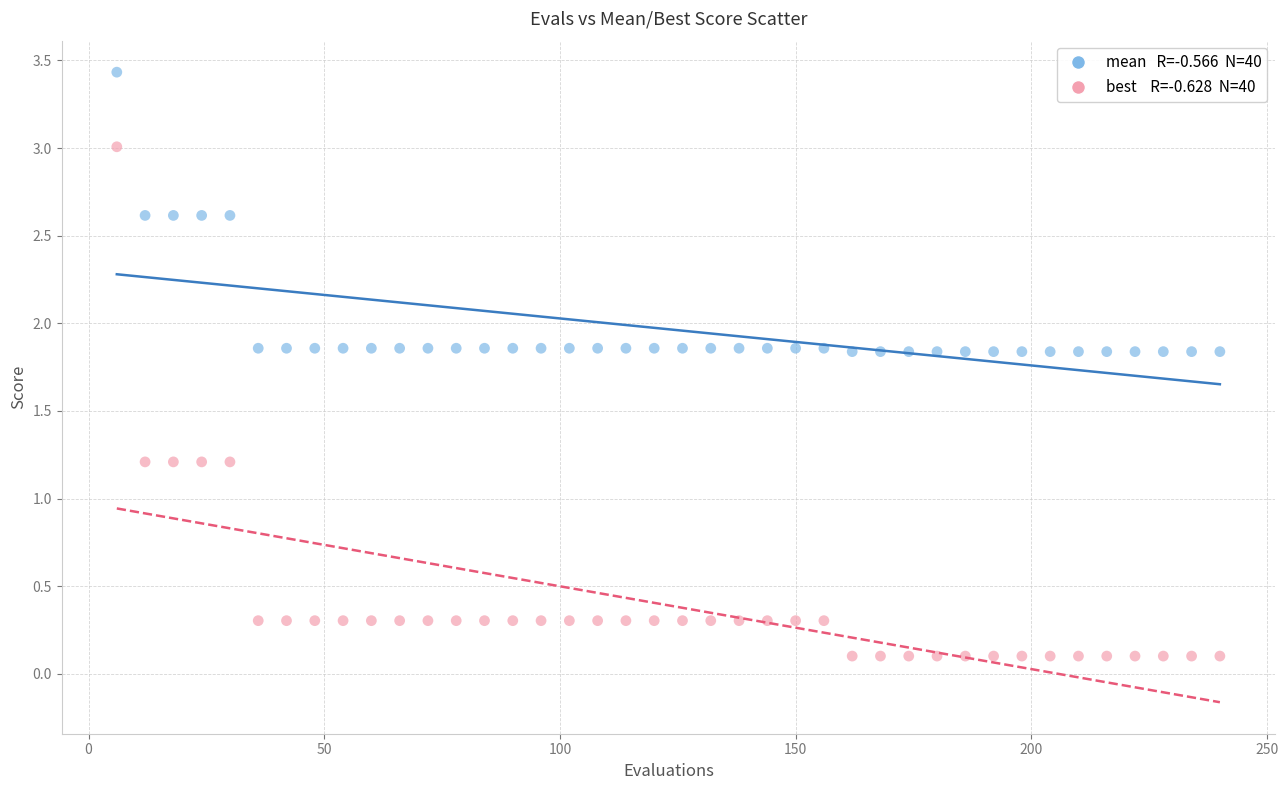

Across all data points, what is the range of Y values (max minus min)?

3.3